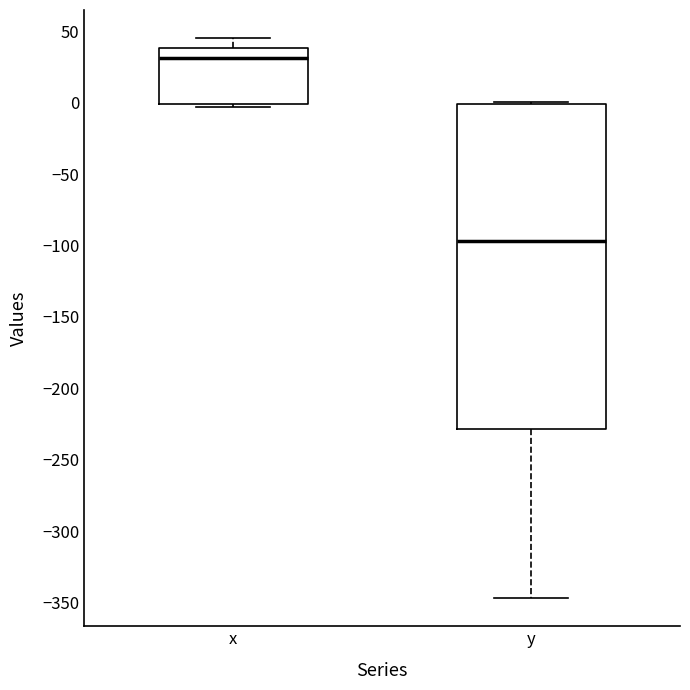

Where does the lower whisker of the box for y end on the y-axis? The values are not printed on the chart, so give them approximately, as read against the axis.

-345